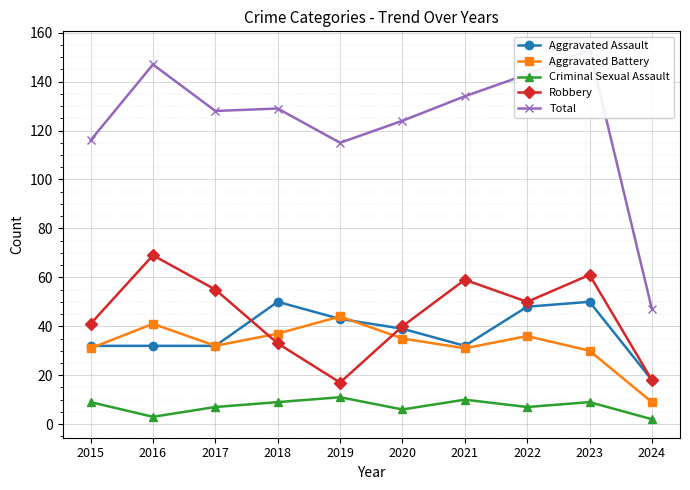

What is the difference between the maximum and minimum values in the Aggravated Assault series?

32